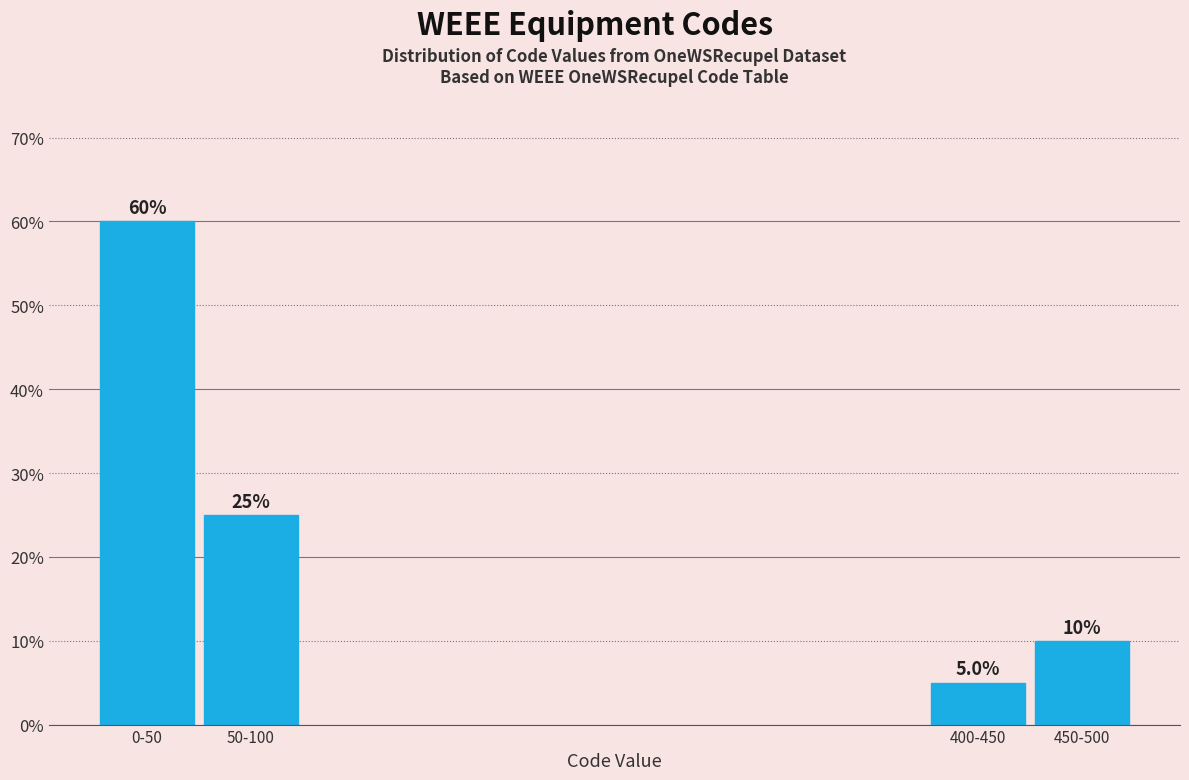

Reading left to right, list all the values displayed in this chart.

0-50=60	50-100=25	400-450=5	450-500=10